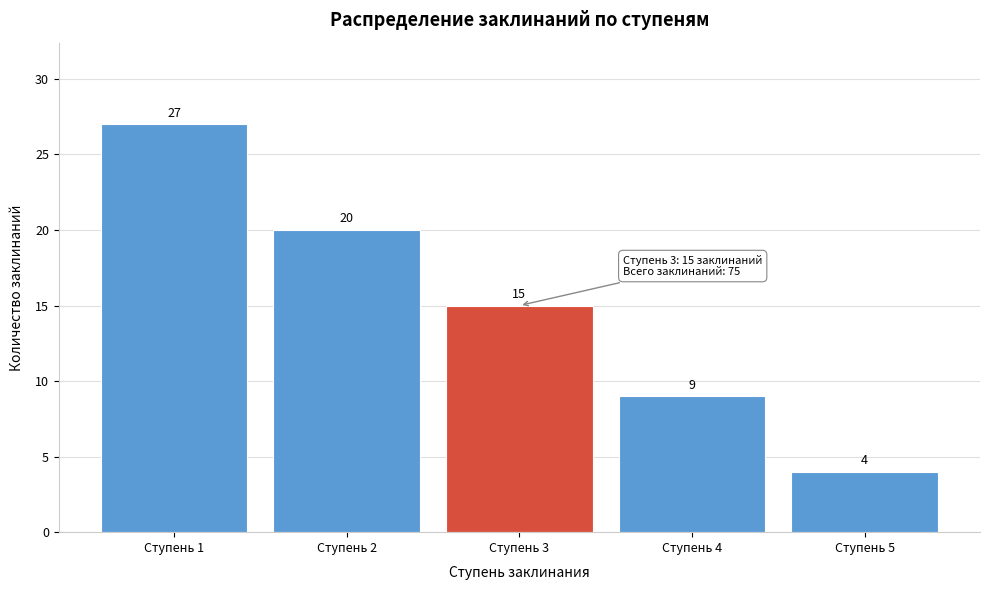

Reading right to left, transcribe all the data shown in this chart.

Ступень 5=4	Ступень 4=9	Ступень 3=15	Ступень 2=20	Ступень 1=27